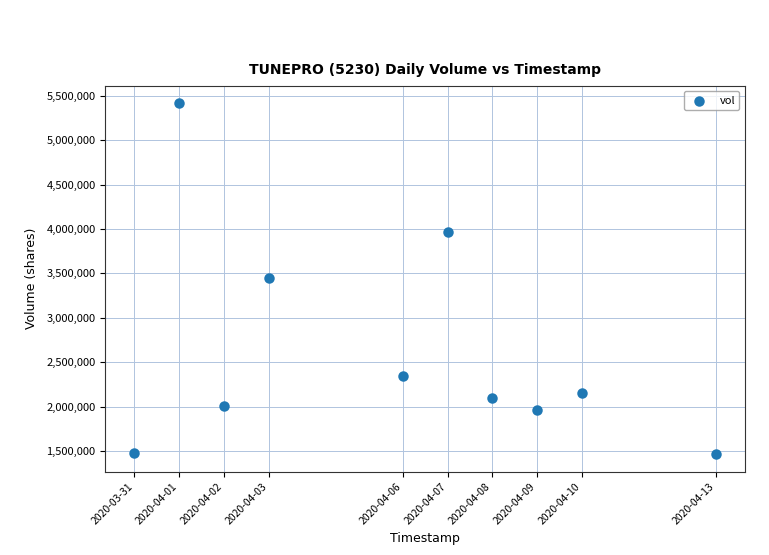

What is the average X value?

1586122560